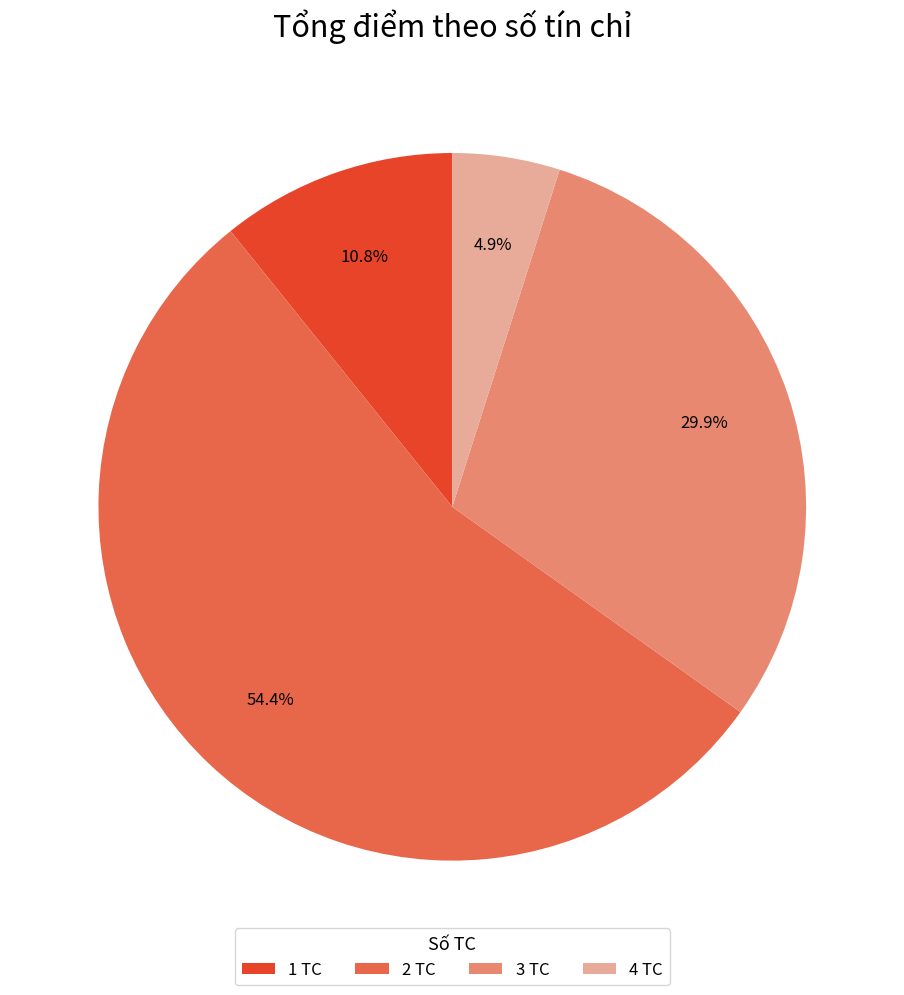

Approximately how many times larger is the value at 4 TC compared to 1 TC?

0.5